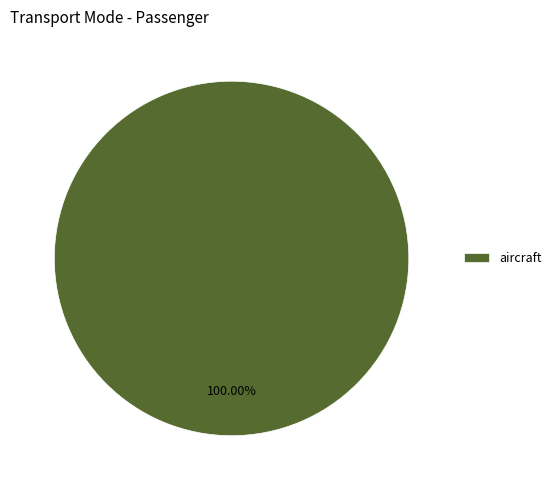

Rank the categories by value from highest to lowest.

aircraft